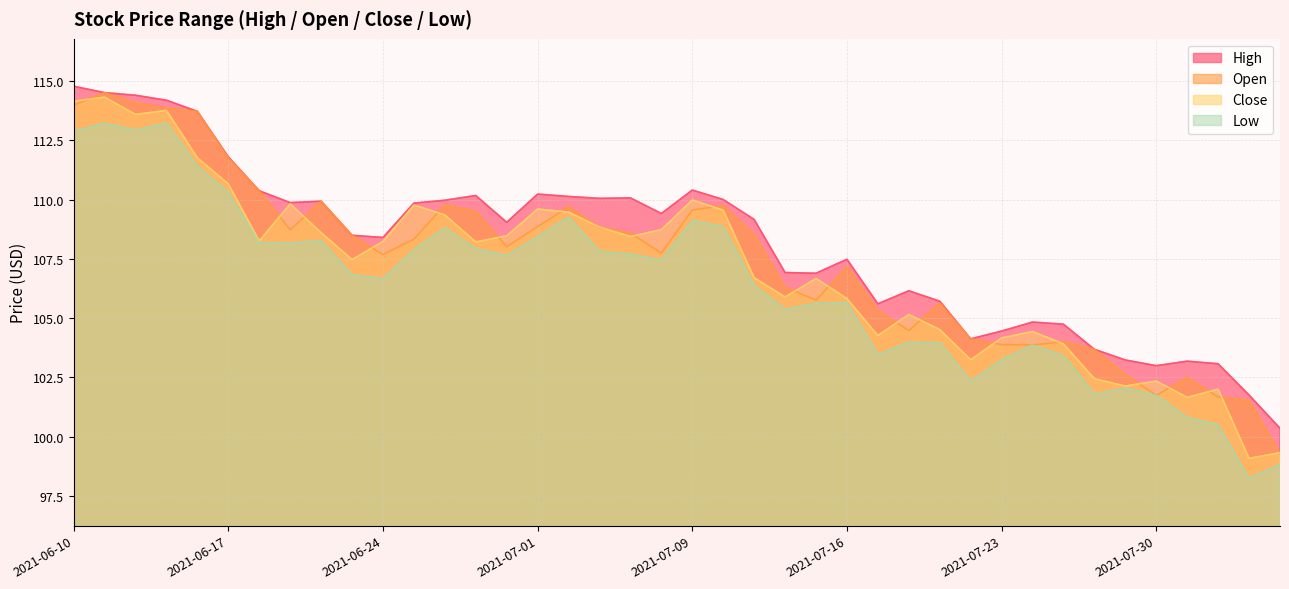

Rank the series by their average value, from lowest to highest.

Low, Close, Open, High